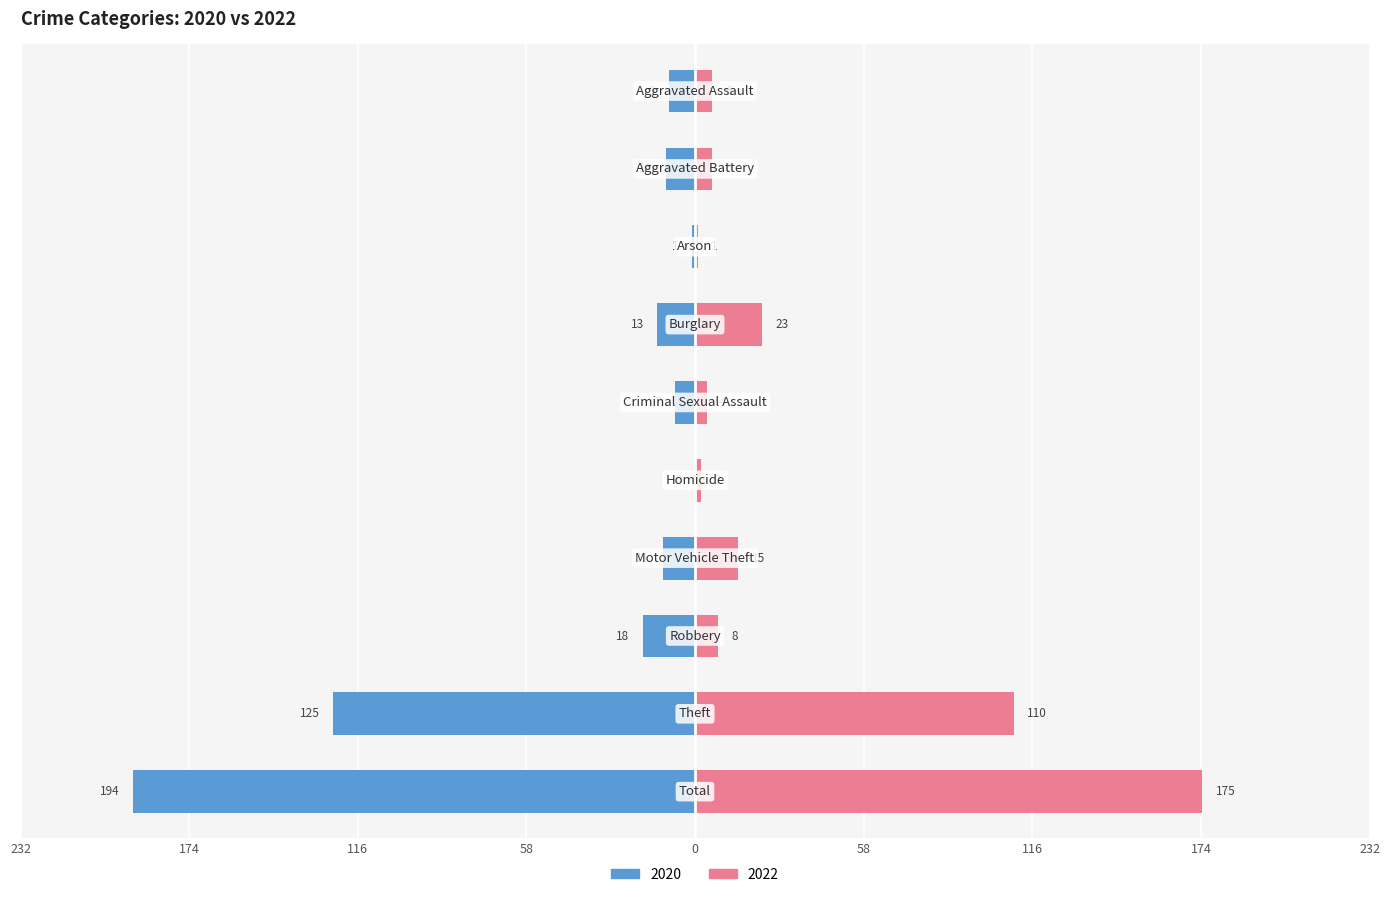

The 2022 series shows 3 at Aggravated Assault. True or false?

False